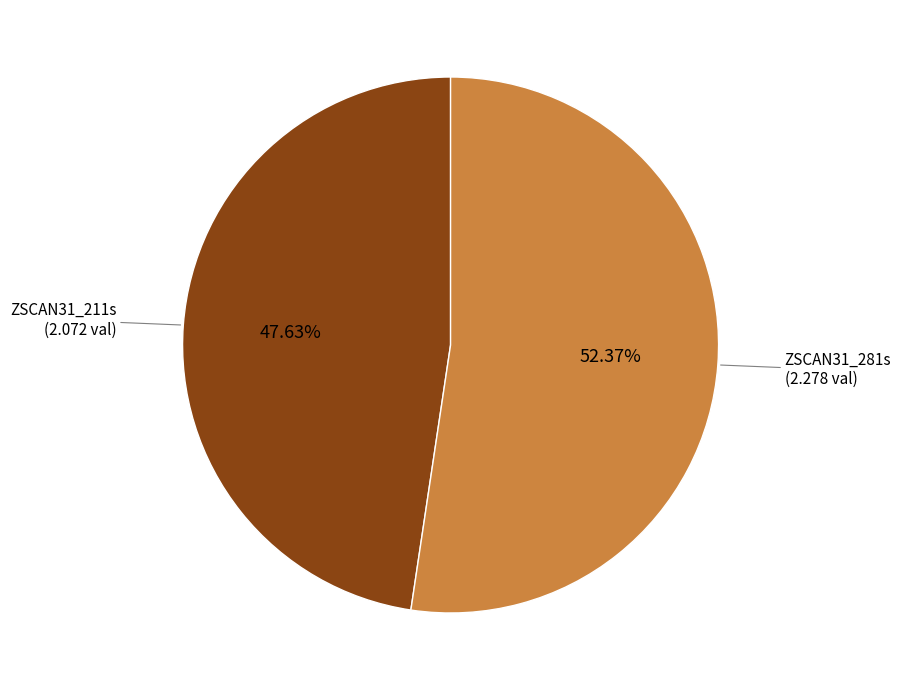

Does any single category account for the majority?

Yes